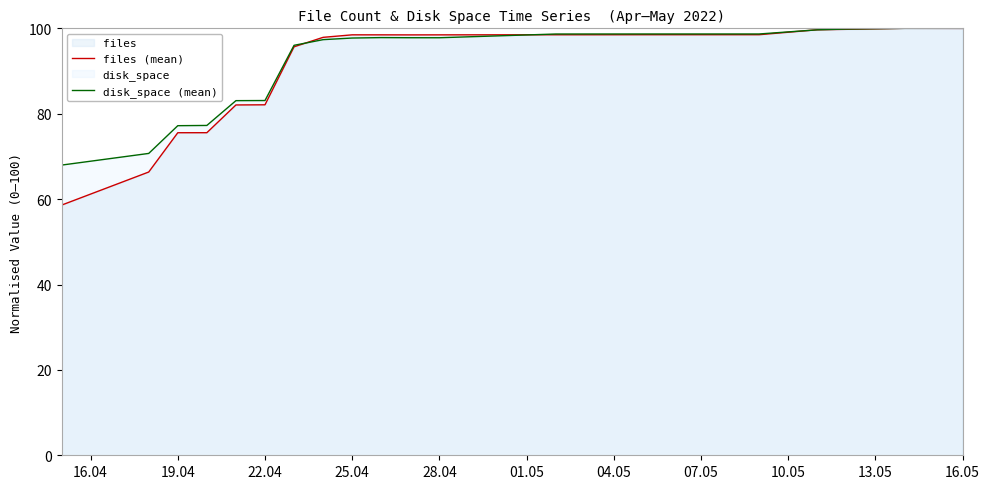

What is the maximum value for files (mean)?

100.0